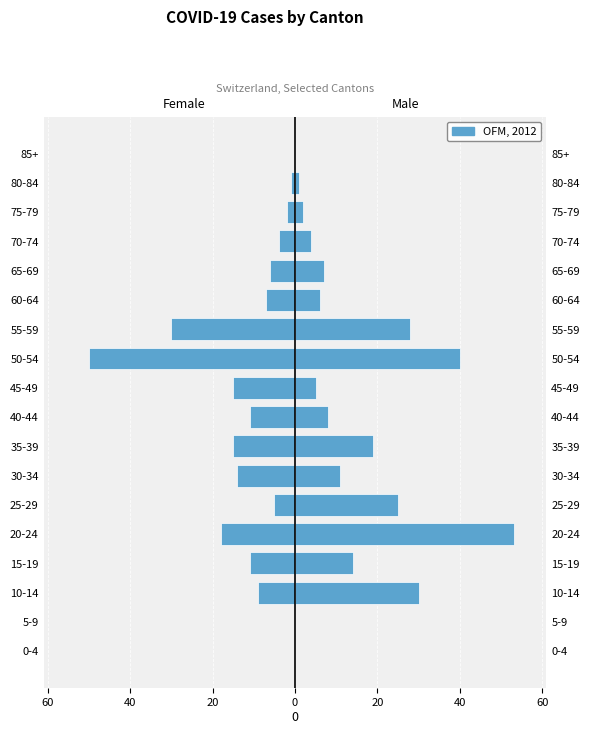

Which series has the largest total across all categories?

Male (right)